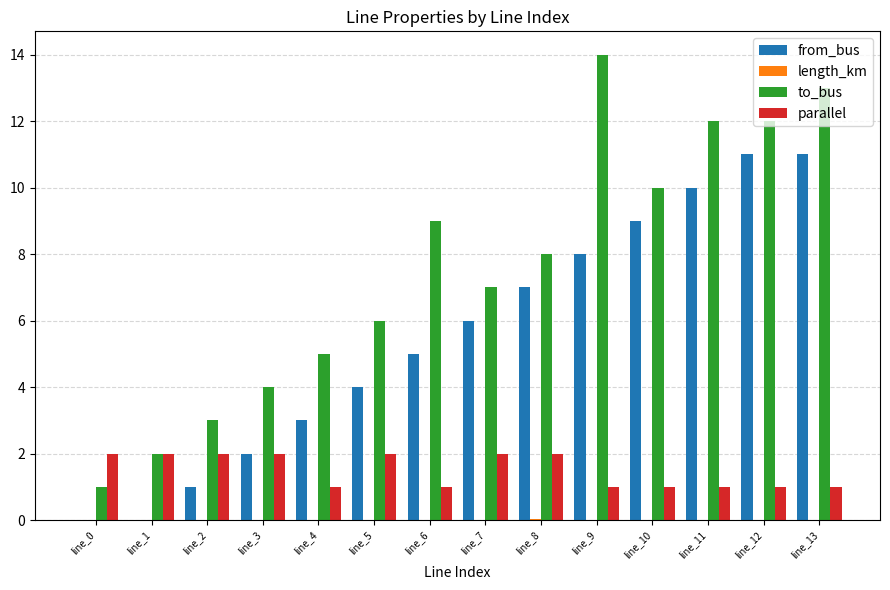

What is the total value across all series at line_6?

15.0